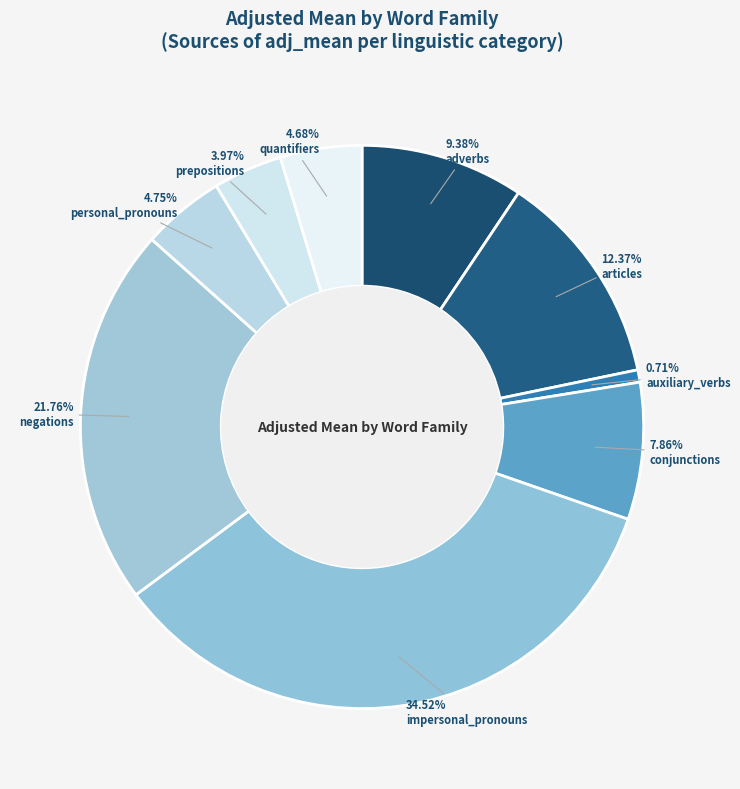

What percentage is NOT represented by auxiliary_verbs?

99.3%